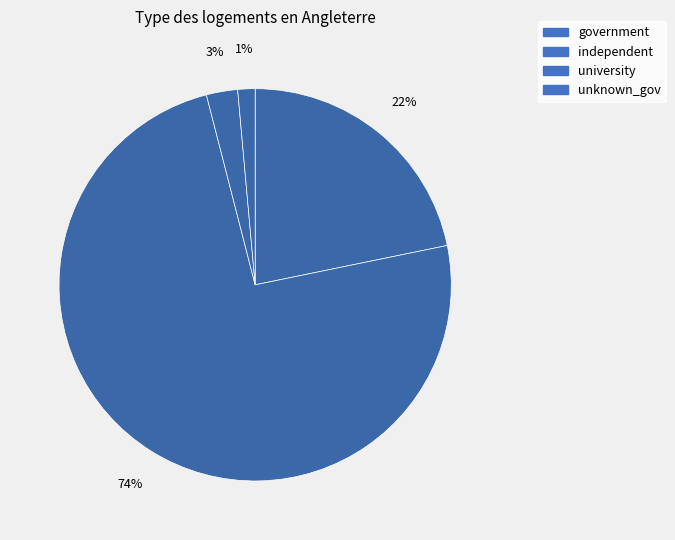

How many slices are in this pie chart?

4